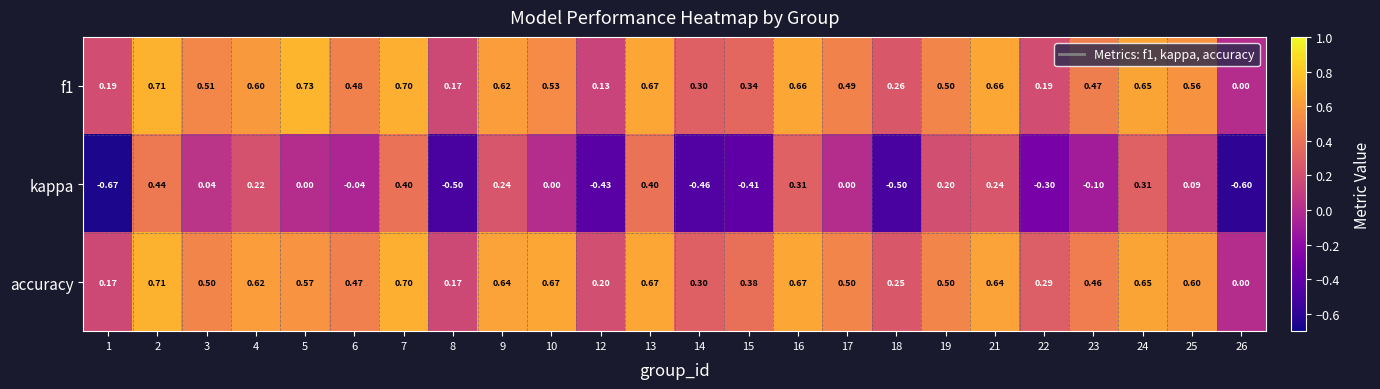

Which series changed the most between 16 and 21?

kappa